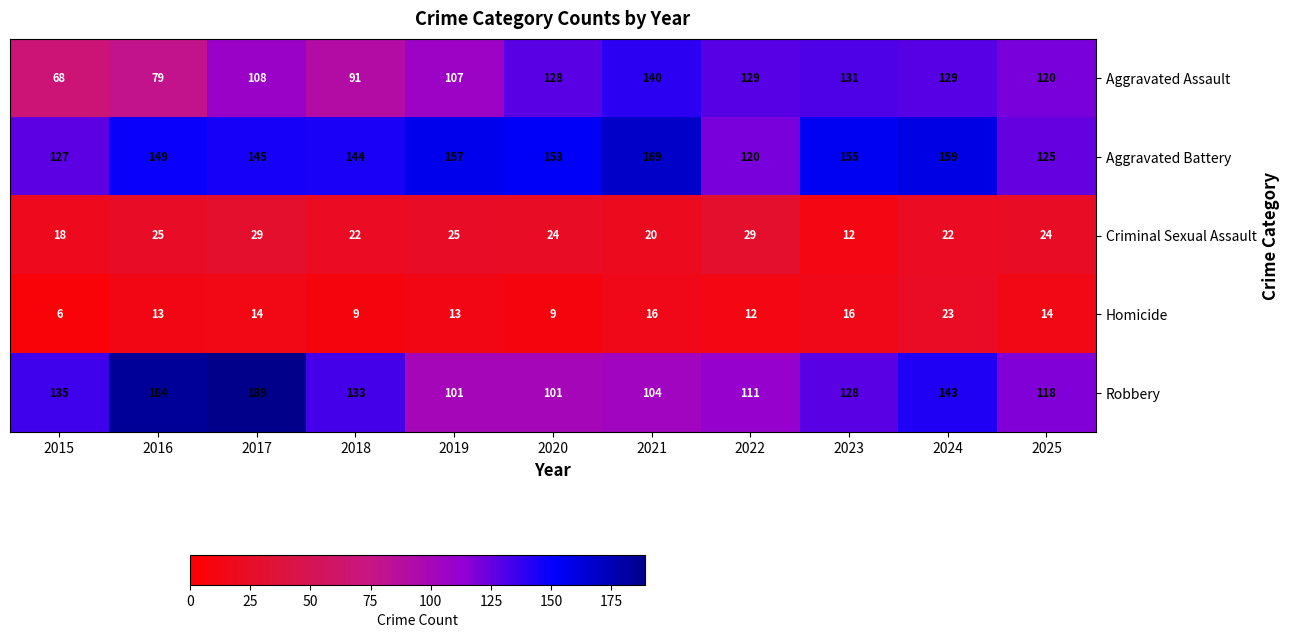

Rank the series at 2019 from lowest to highest value.

Homicide, Criminal Sexual Assault, Robbery, Aggravated Assault, Aggravated Battery